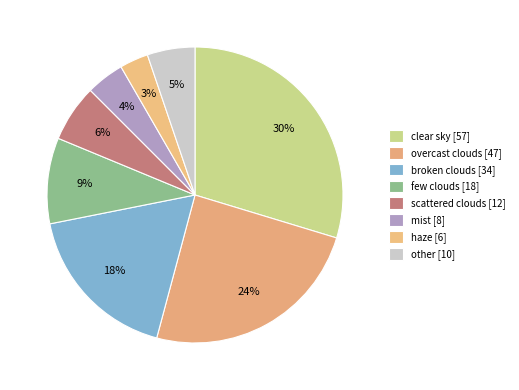

Count the number of slices in the pie.

8